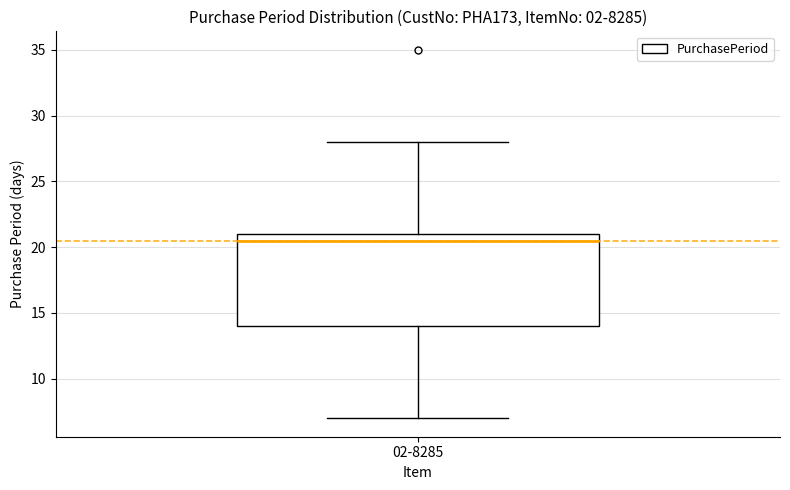

Transcribe this box plot: give where the median line is, the range the box spans, and where the two whiskers end, as read against the y-axis. The values are not printed on the chart, so give them approximately, as read against the axis.

median 20.5, box 14.0 to 21.0, whiskers 7.0 to 28.0